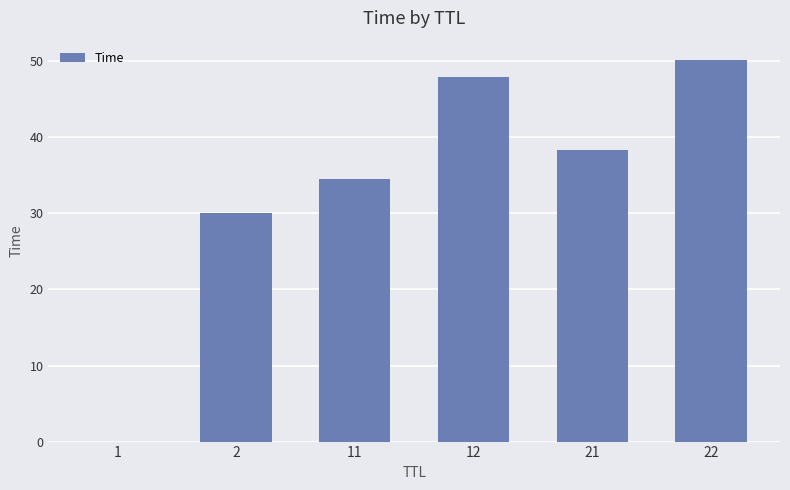

At which label does the data first exceed 38?

12